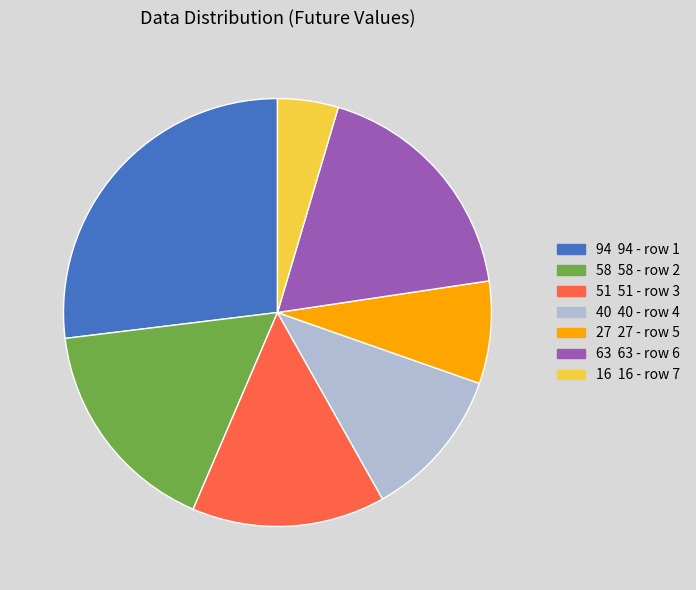

How many slices are in this pie chart?

7